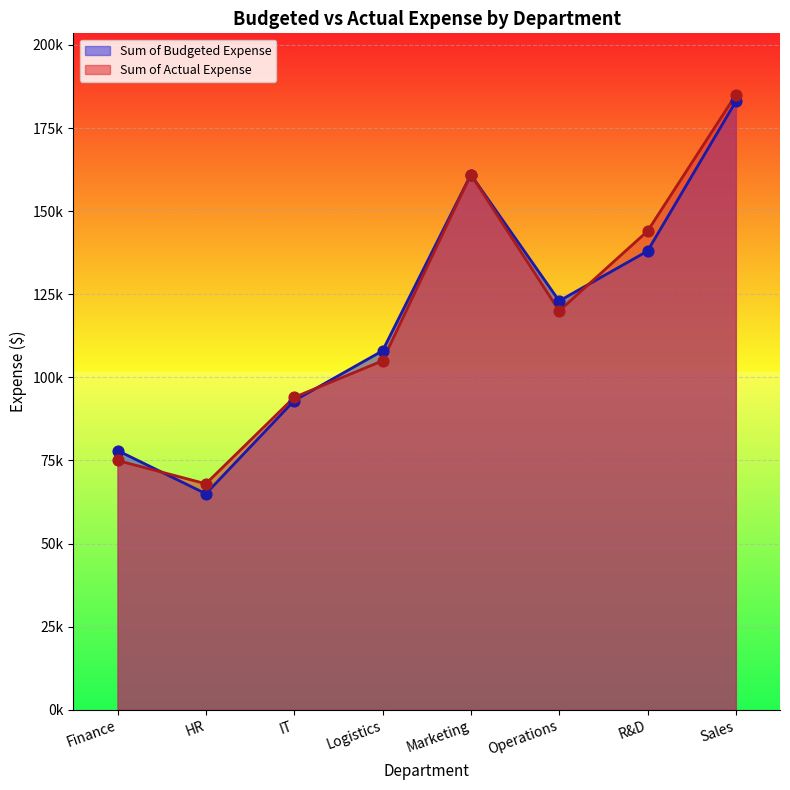

Is the value of Sum of Actual Expense at Finance greater than the value of Sum of Budgeted Expense at IT?

No